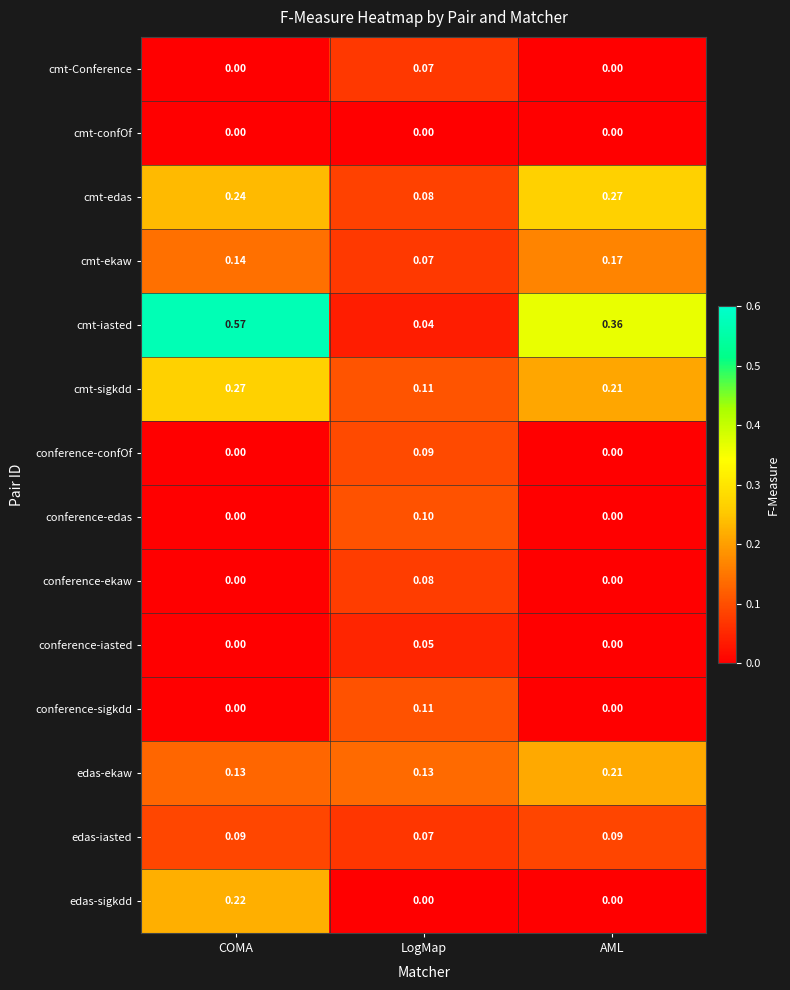

Which series has the largest total across all categories?

cmt-iasted